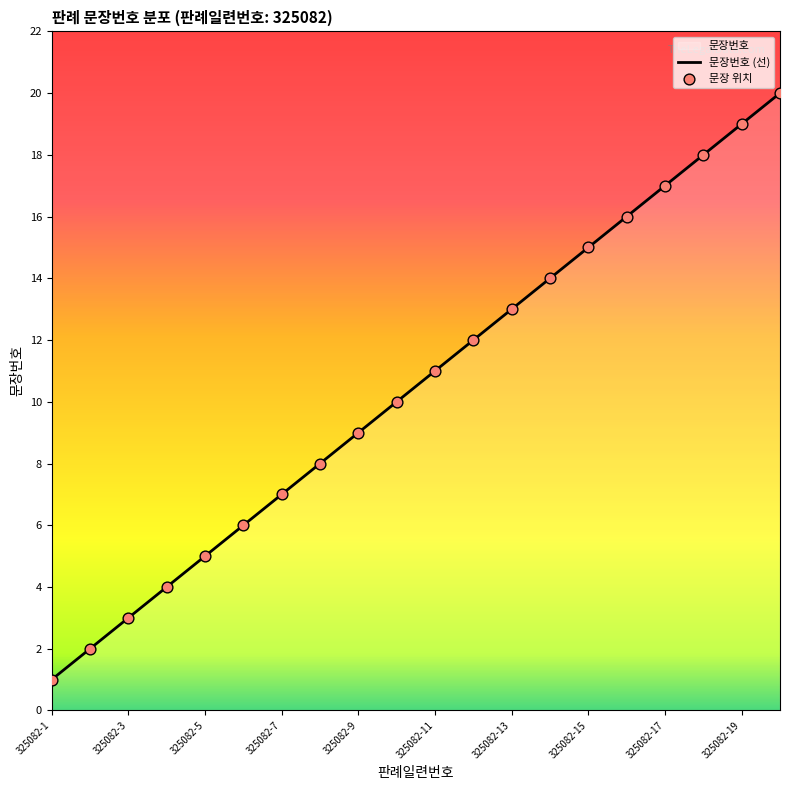

What is the change in value from 325082-10 to 325082-18?

+8